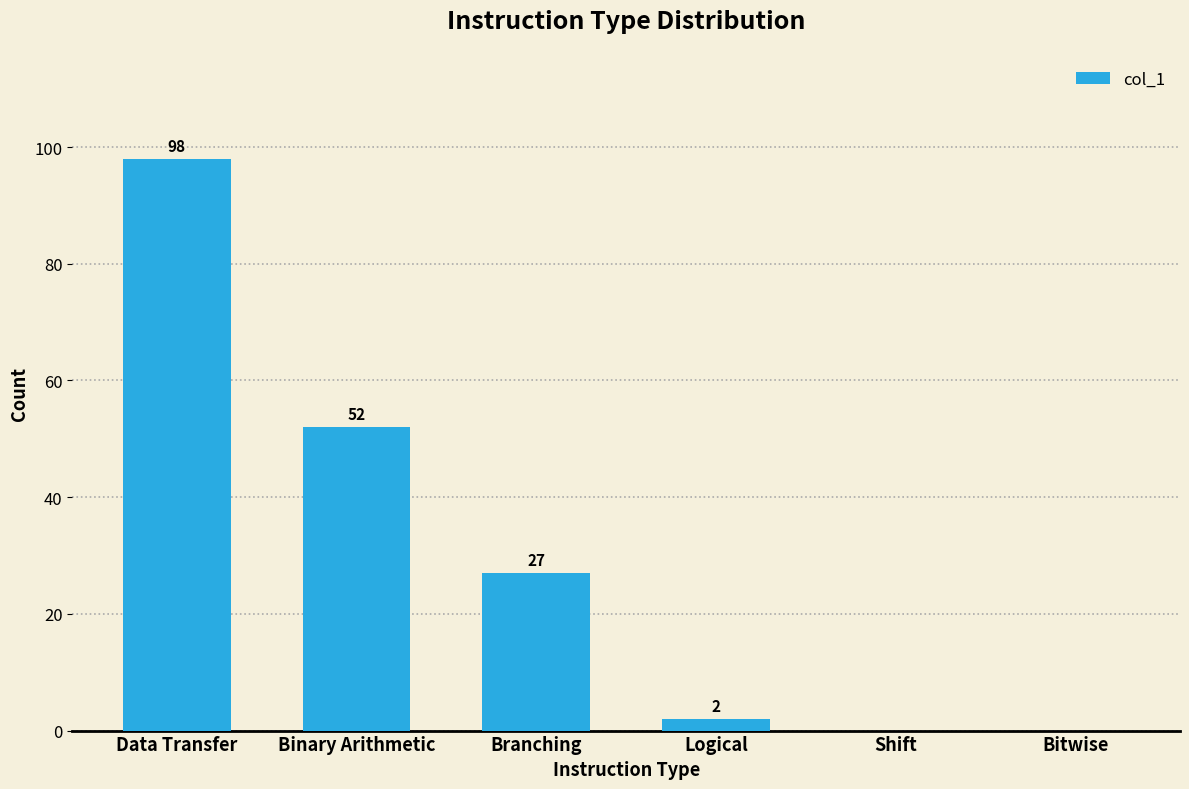

Reading right to left, what are all the values shown in this chart?

0	0	2	27	52	98